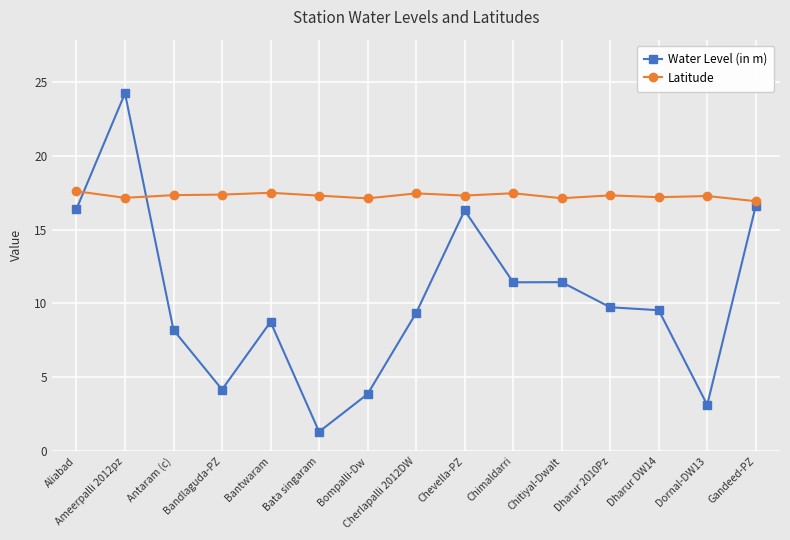

How many times do Water Level (in m) and Latitude cross each other?

2